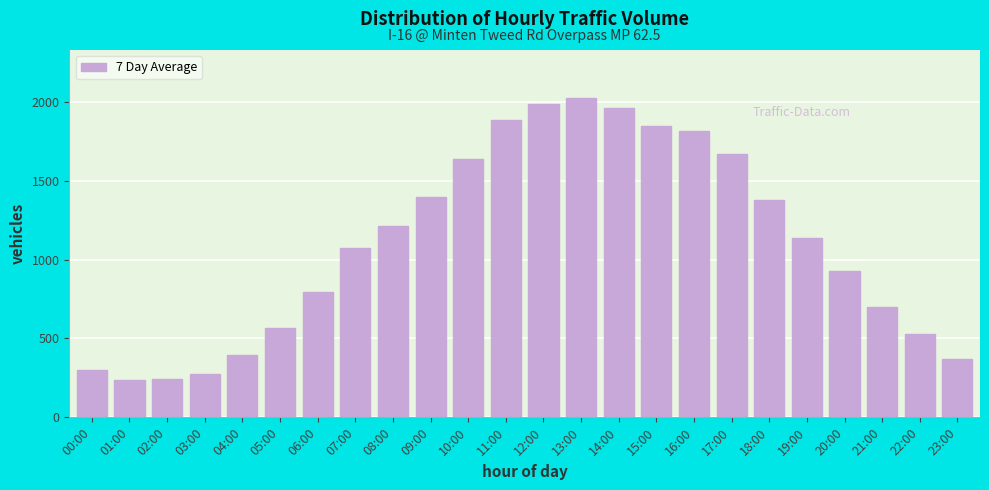

What is the sum of all values?

26341